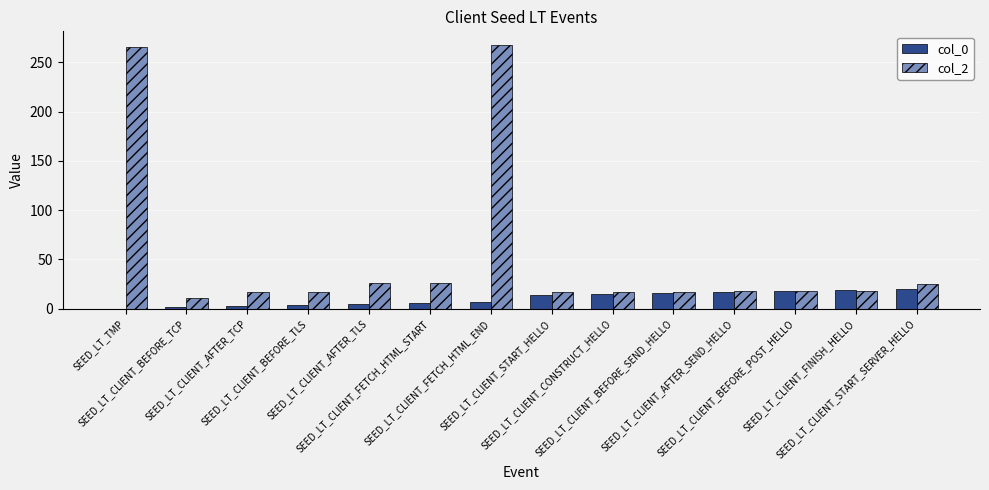

Which series has the largest total across all categories?

col_2